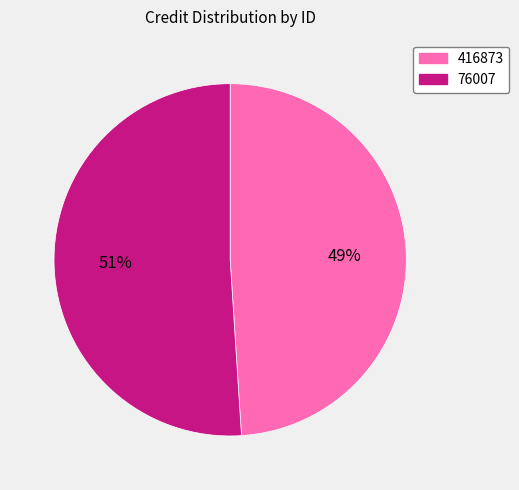

Which has a higher value, 76007 or 416873?

76007